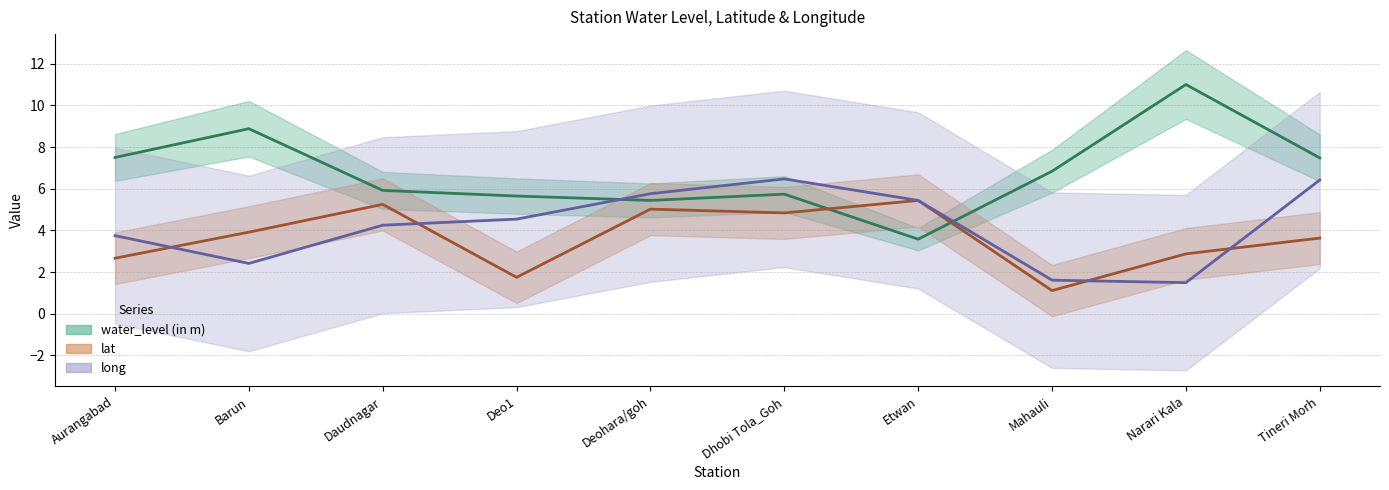

What is the value of the water_level (in m) point at the 1st from the left?

7.5